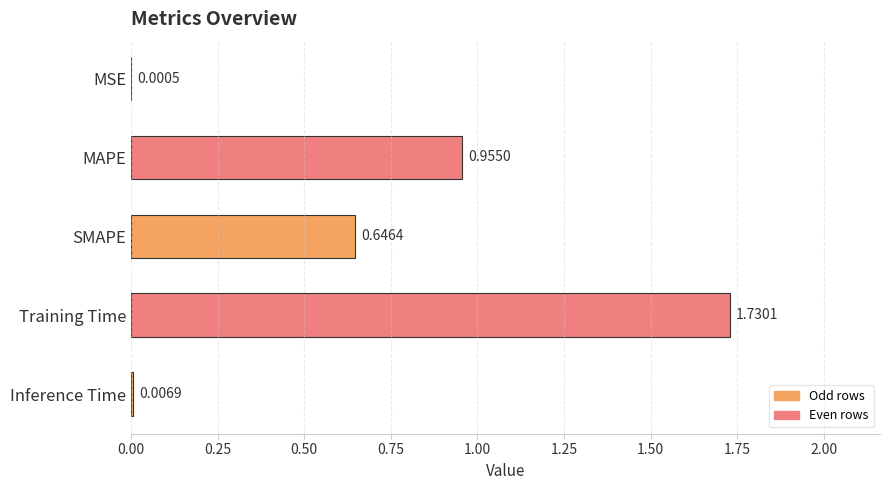

Which category has the highest value across all series?

Training Time